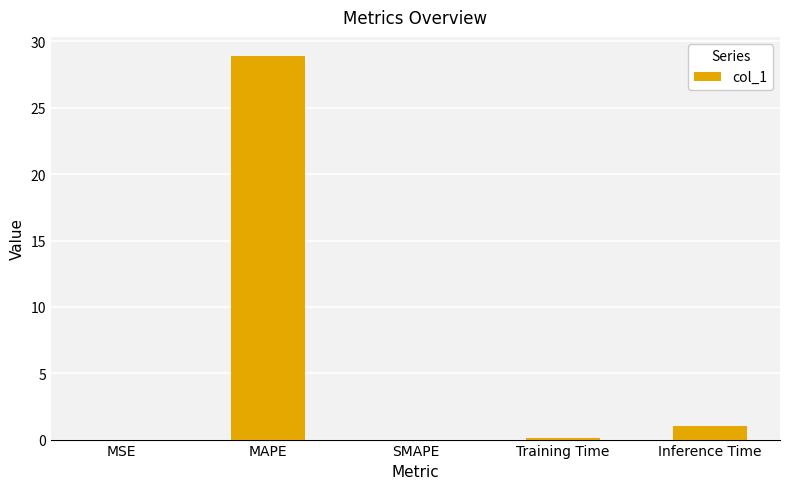

Is it true that the value at Inference Time is 1.0?

True